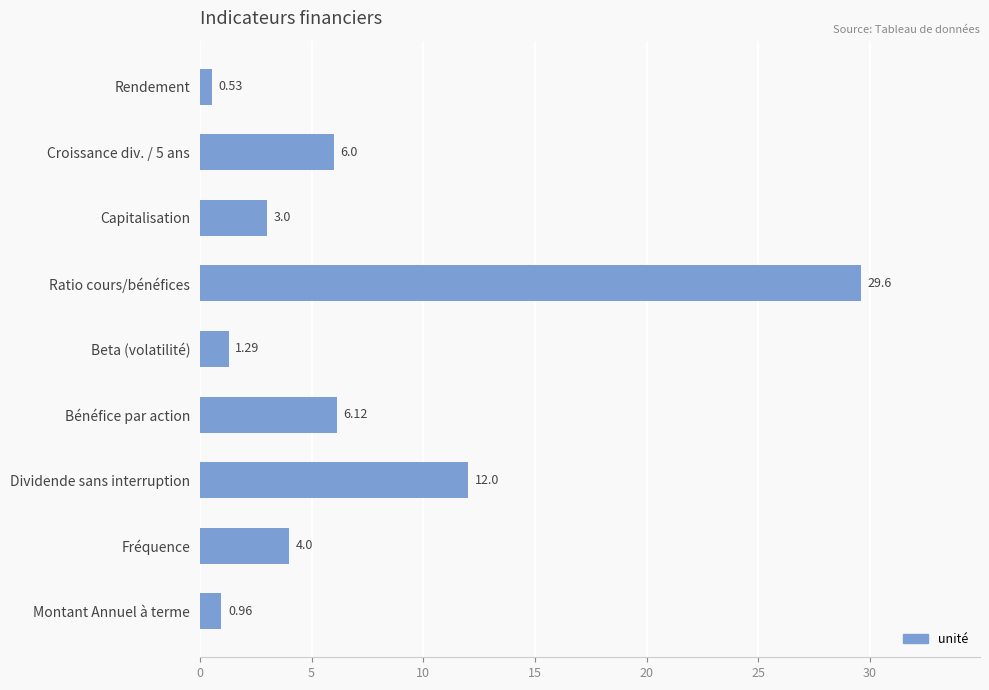

What is the change in value from Ratio cours/bénéfices to Dividende sans interruption?

-17.6